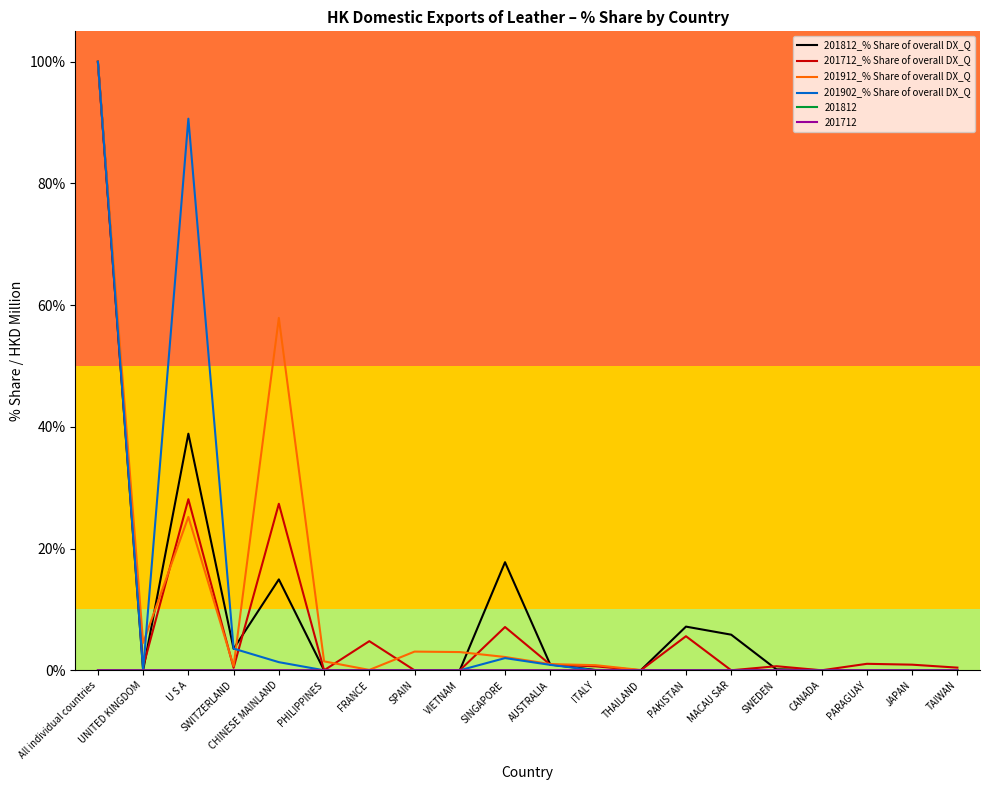

Which category has the highest value across all series?

All individual countries